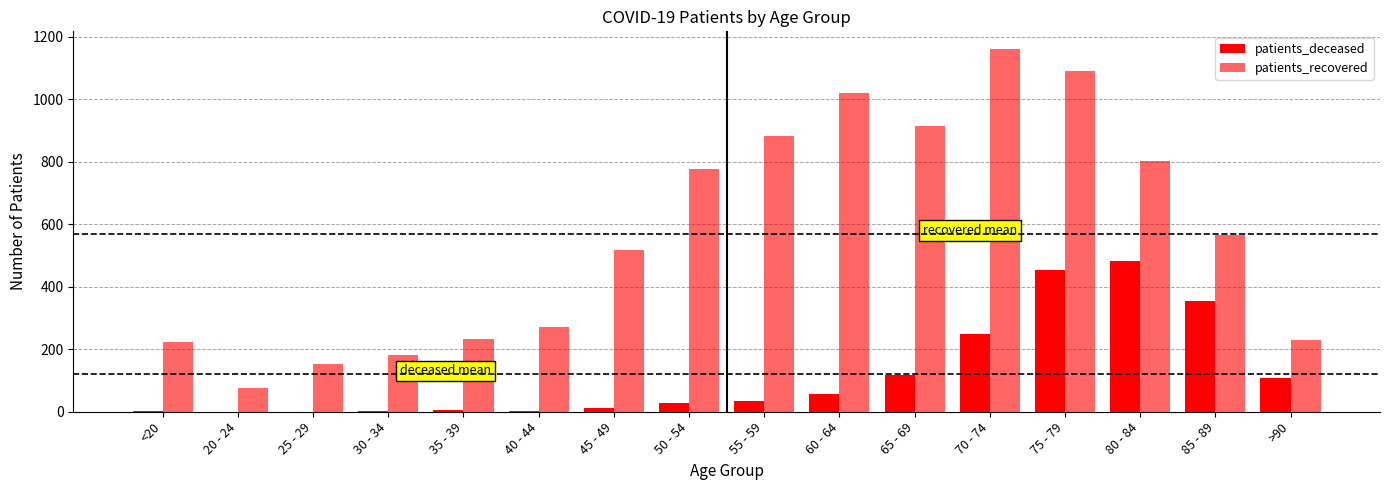

Are the bars grouped side by side (vs. stacked)?

Yes